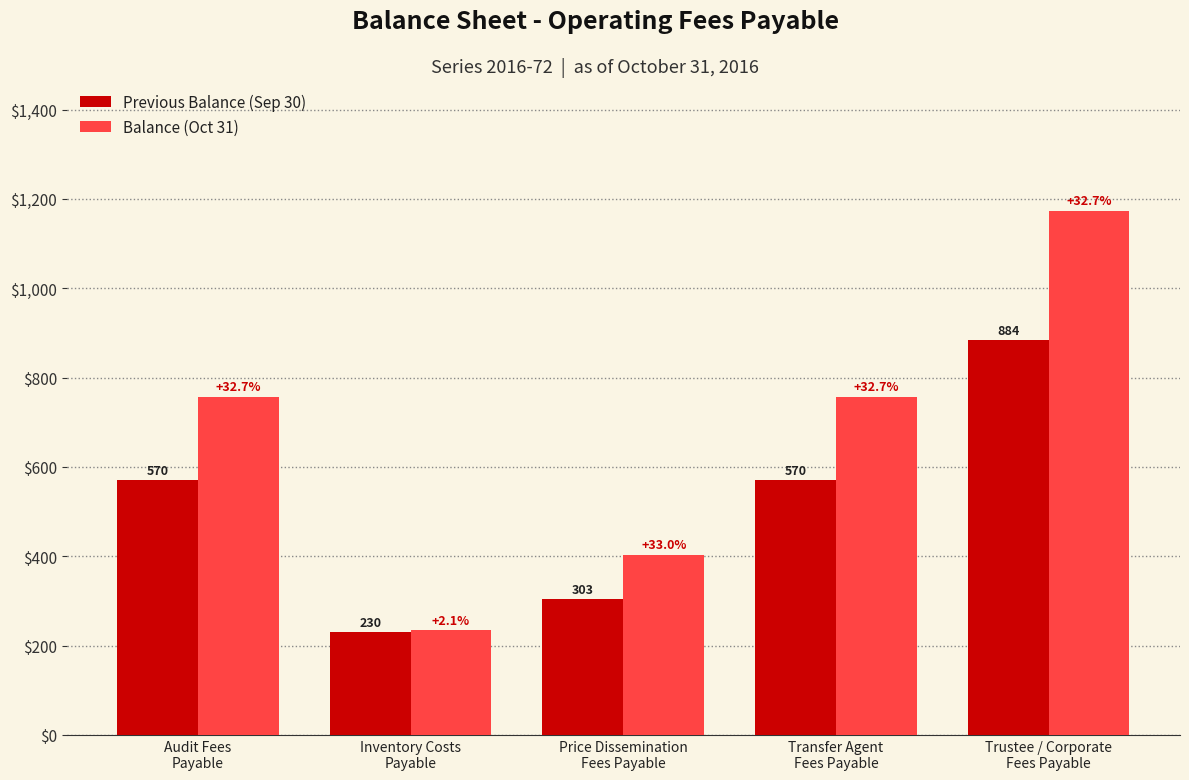

What is the difference between the maximum and minimum values in the Previous Balance (Sep 30) series?

654.1